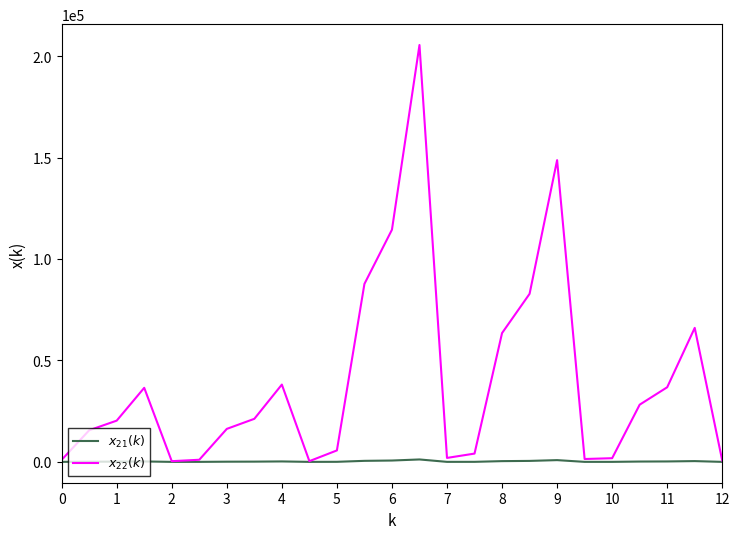

How many lines are shown in the chart?

2